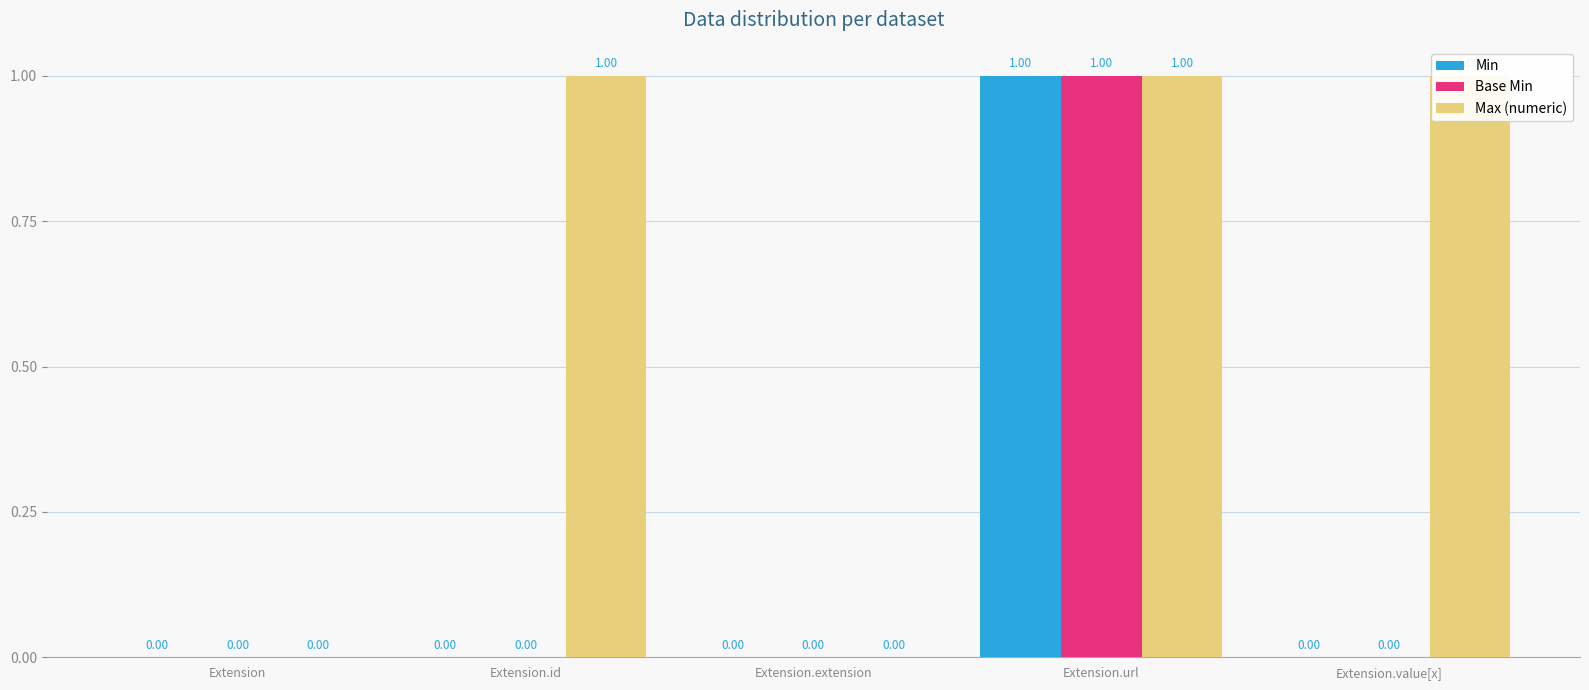

What is the average value of the Max (numeric) series?

1